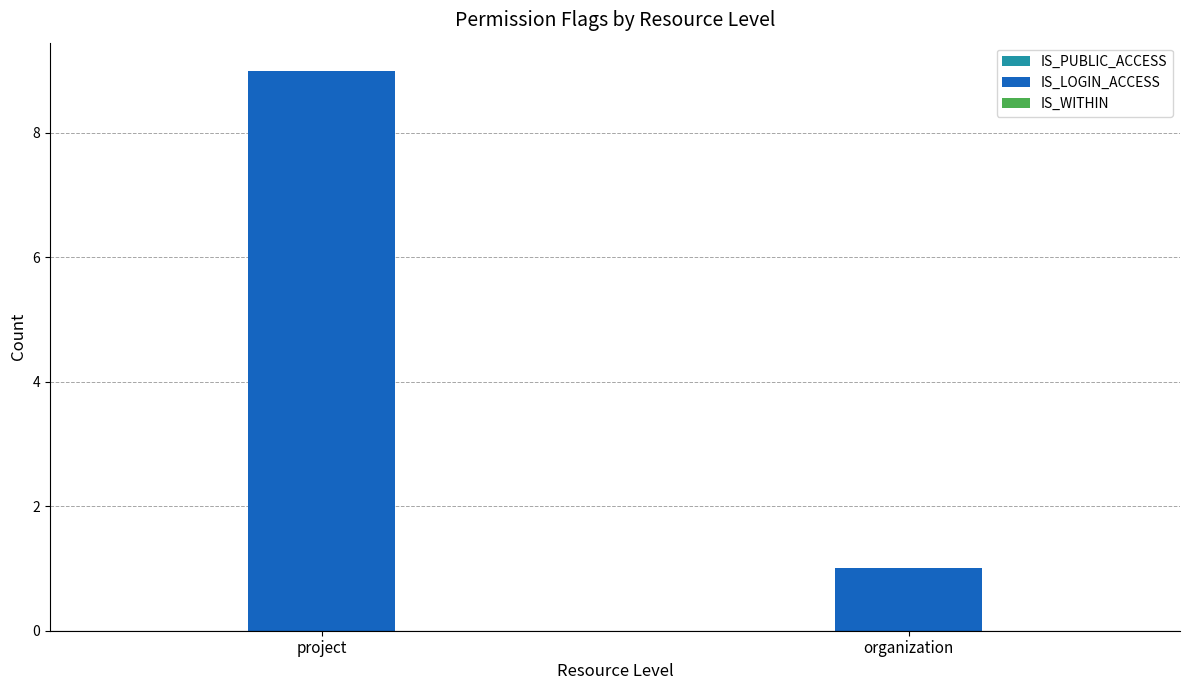

How many bars are there in total?

2